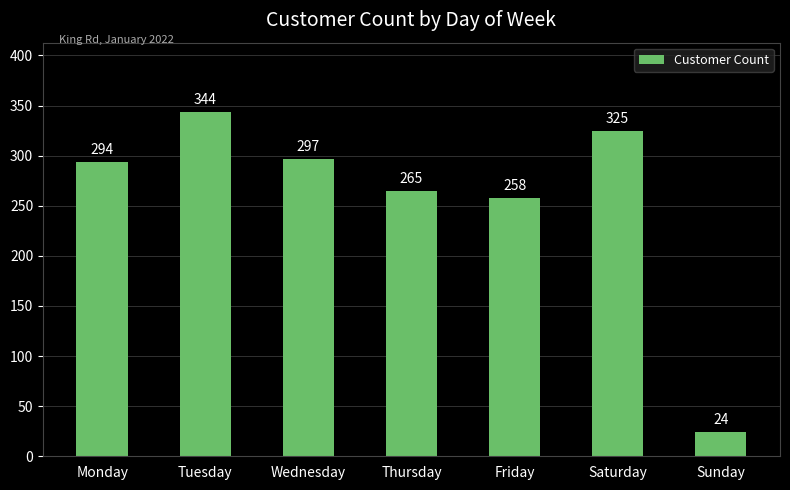

Is it true that the value at Thursday is 440?

False